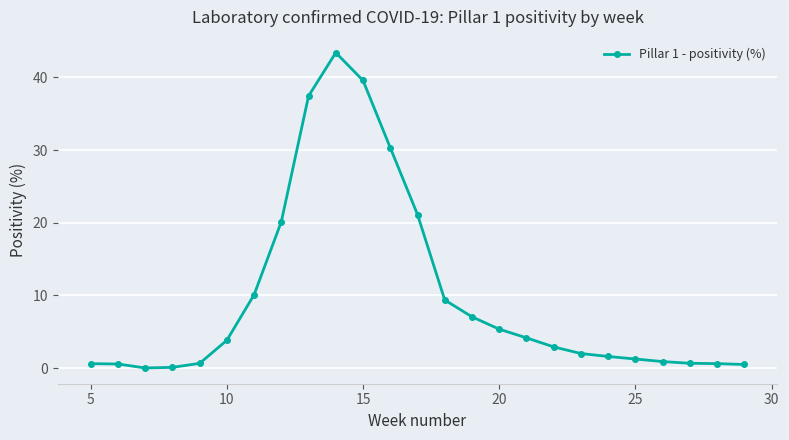

What is the difference between the maximum and minimum values?

43.4